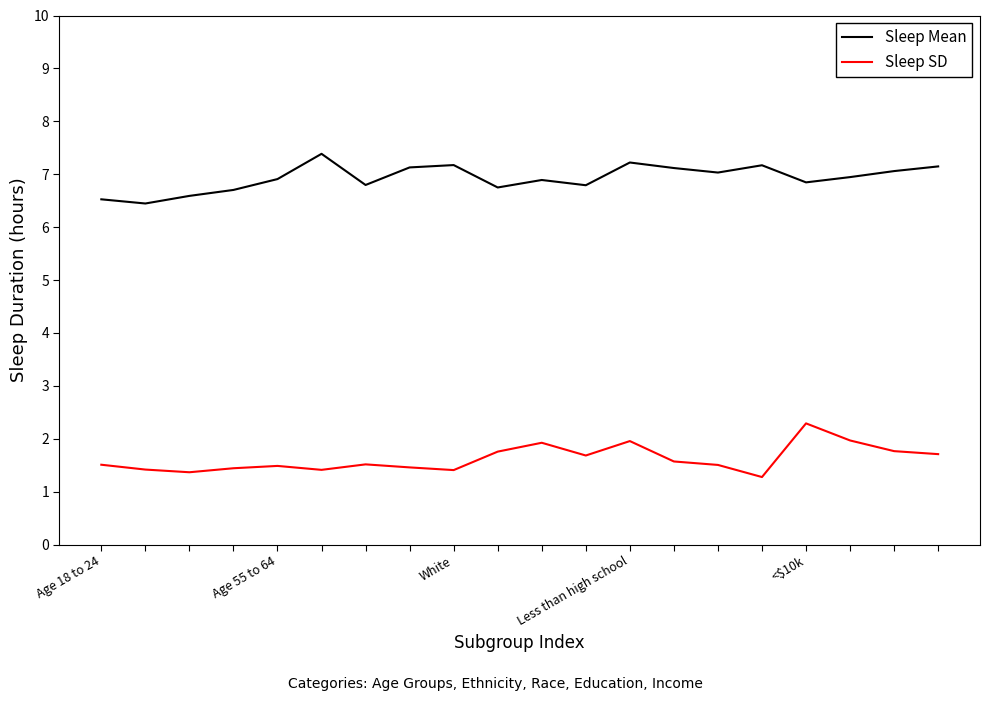

What is the greatest value displayed?

7.4